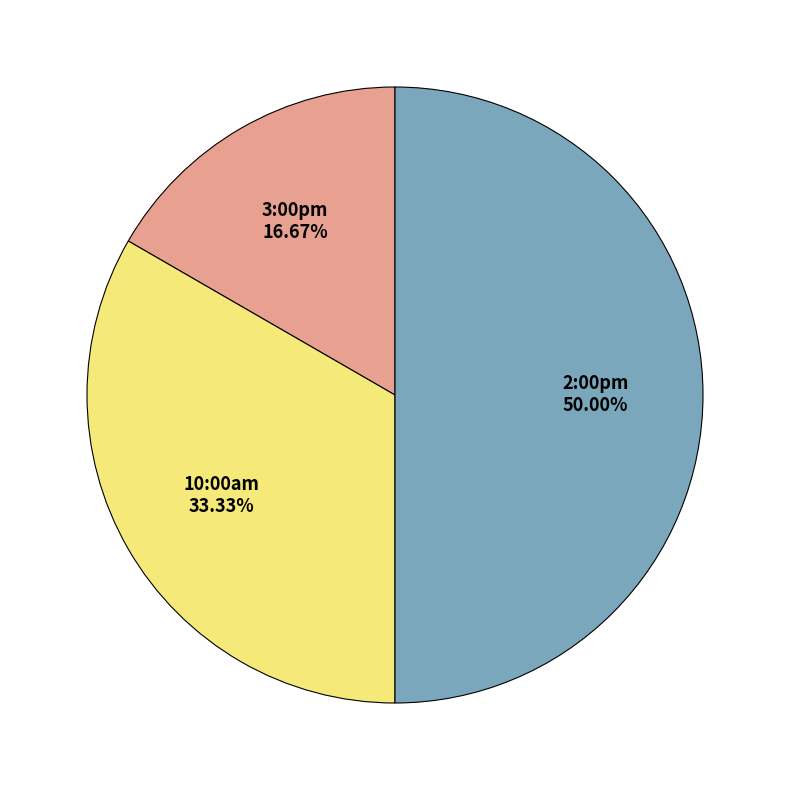

Count the number of slices in the pie.

3